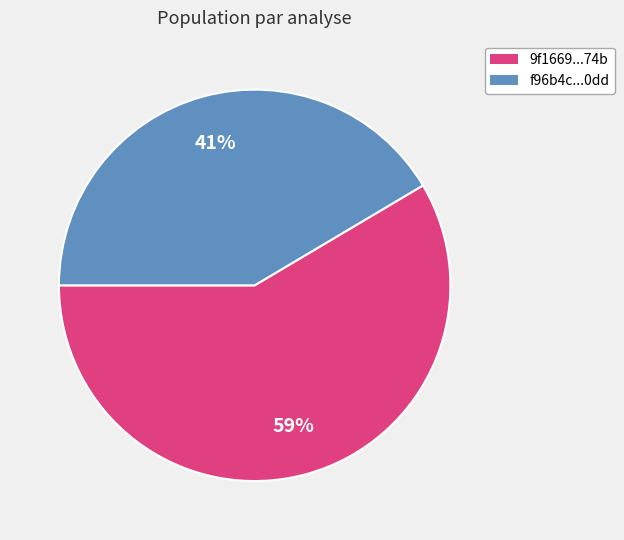

To the nearest percent, what is the average slice percentage?

50%